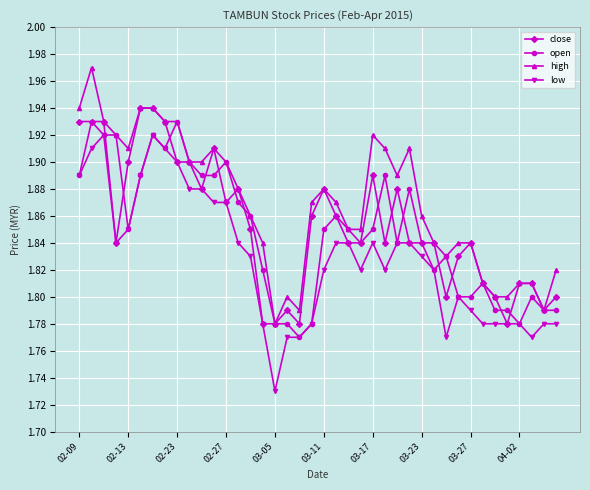

True or false: close has more than 1 points higher than both neighbors.

True